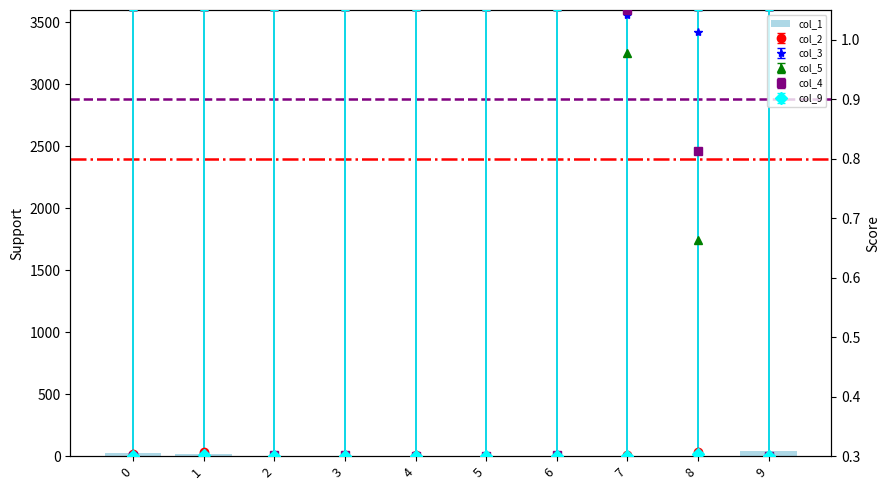

List the labels in order of value, largest first.

9, 0, 1, 5, 7, 6, 2, 3, 4, 8